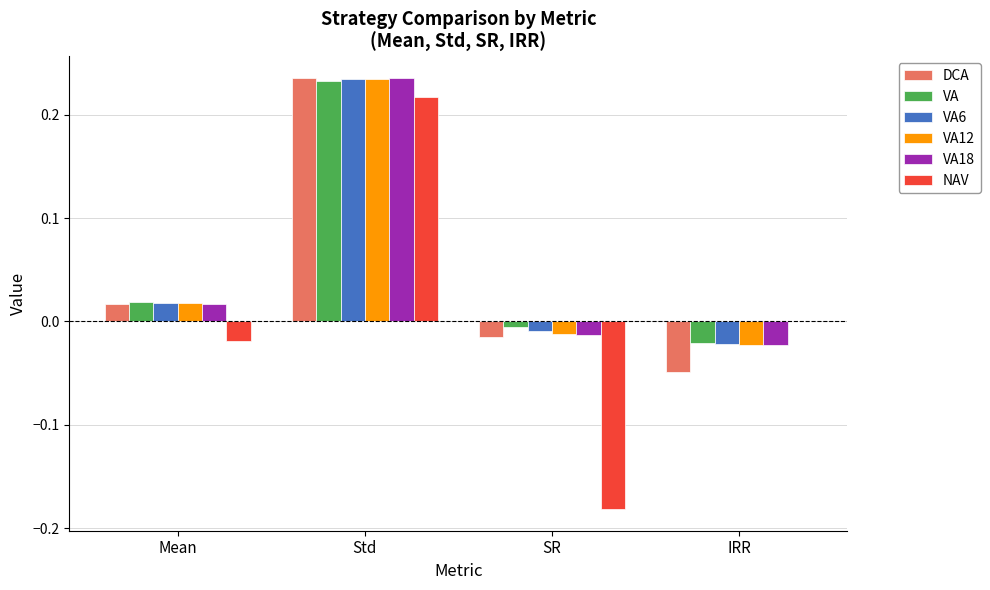

At which category is the sum across all series the highest?

Std